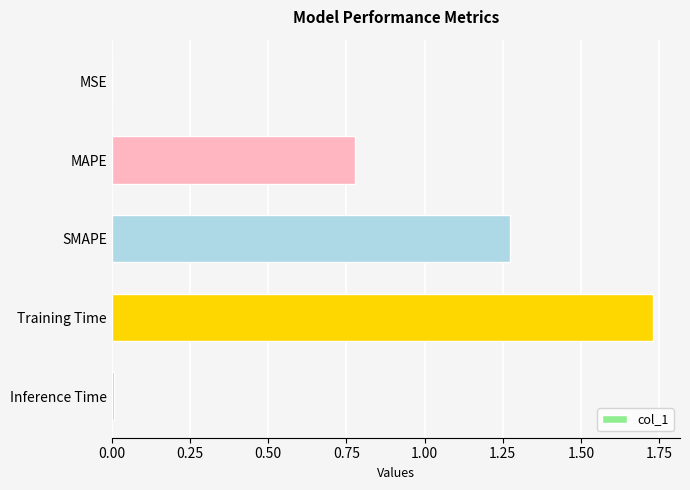

Approximately how many times larger is the value at MAPE compared to SMAPE?

0.6